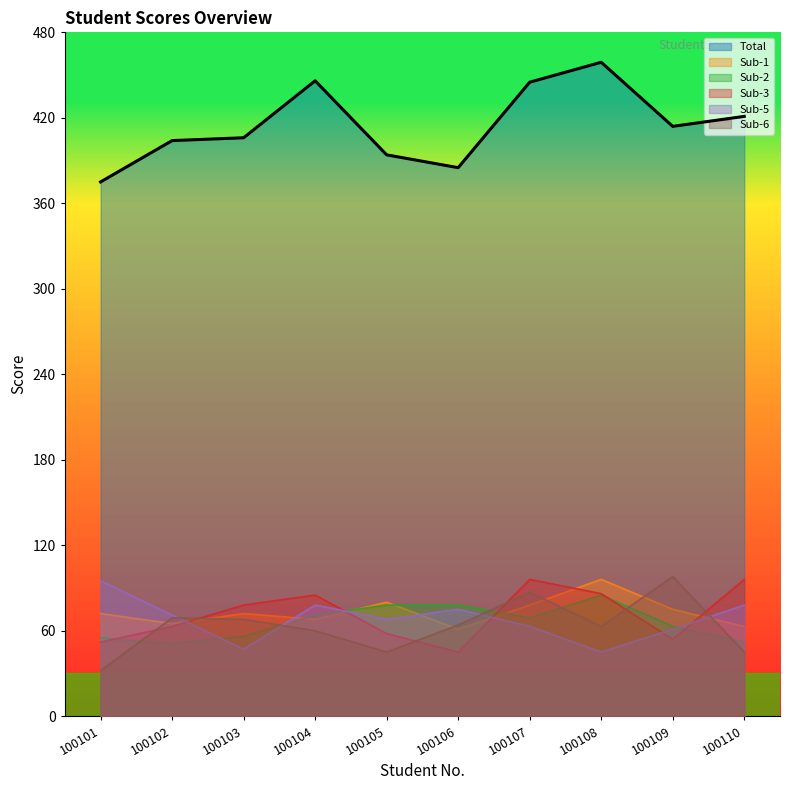

Does the chart have visible grid lines?

No